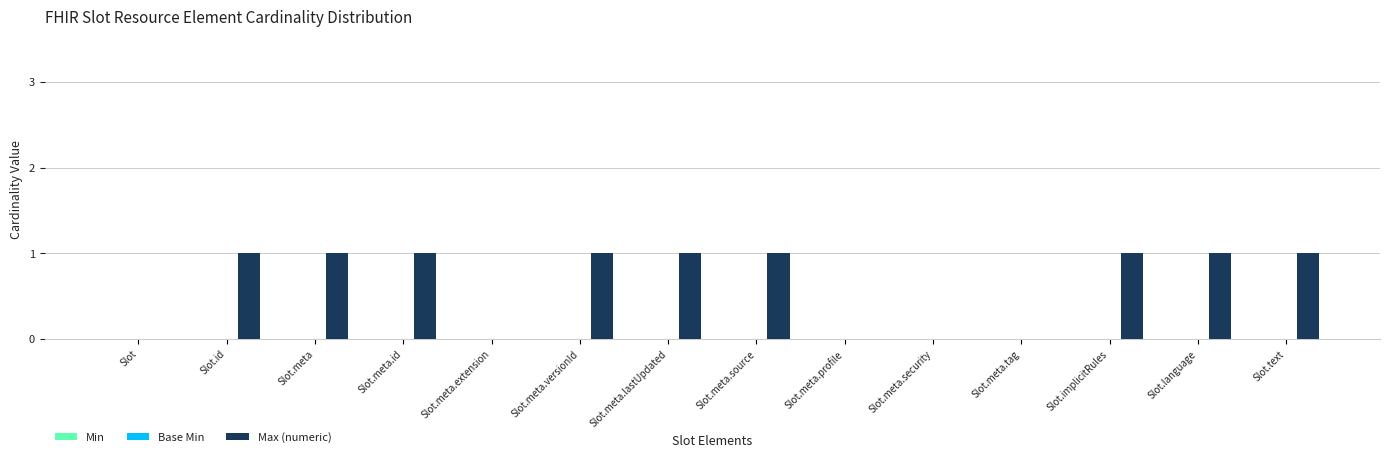

Reading left to right, list all the values displayed in this chart.

Slot=0	Slot.id=1	Slot.meta=1	Slot.meta.id=1	Slot.meta.extension=0	Slot.meta.versionId=1	Slot.meta.lastUpdated=1	Slot.meta.source=1	Slot.meta.profile=0	Slot.meta.security=0	Slot.meta.tag=0	Slot.implicitRules=1	Slot.language=1	Slot.text=1